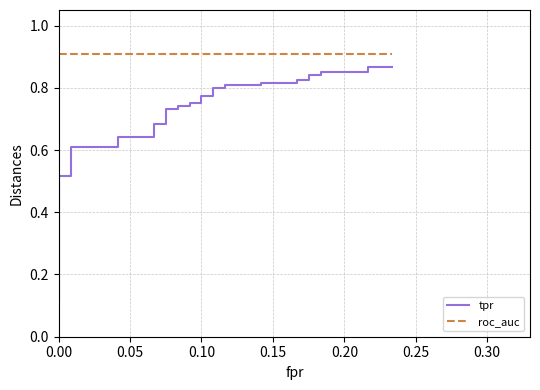

How many lines are shown in the chart?

2